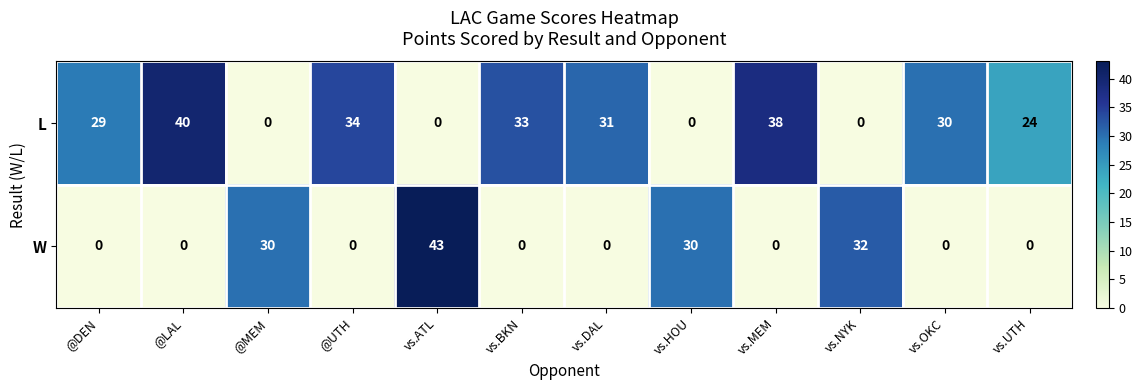

Which series has the widest spread of values?

W